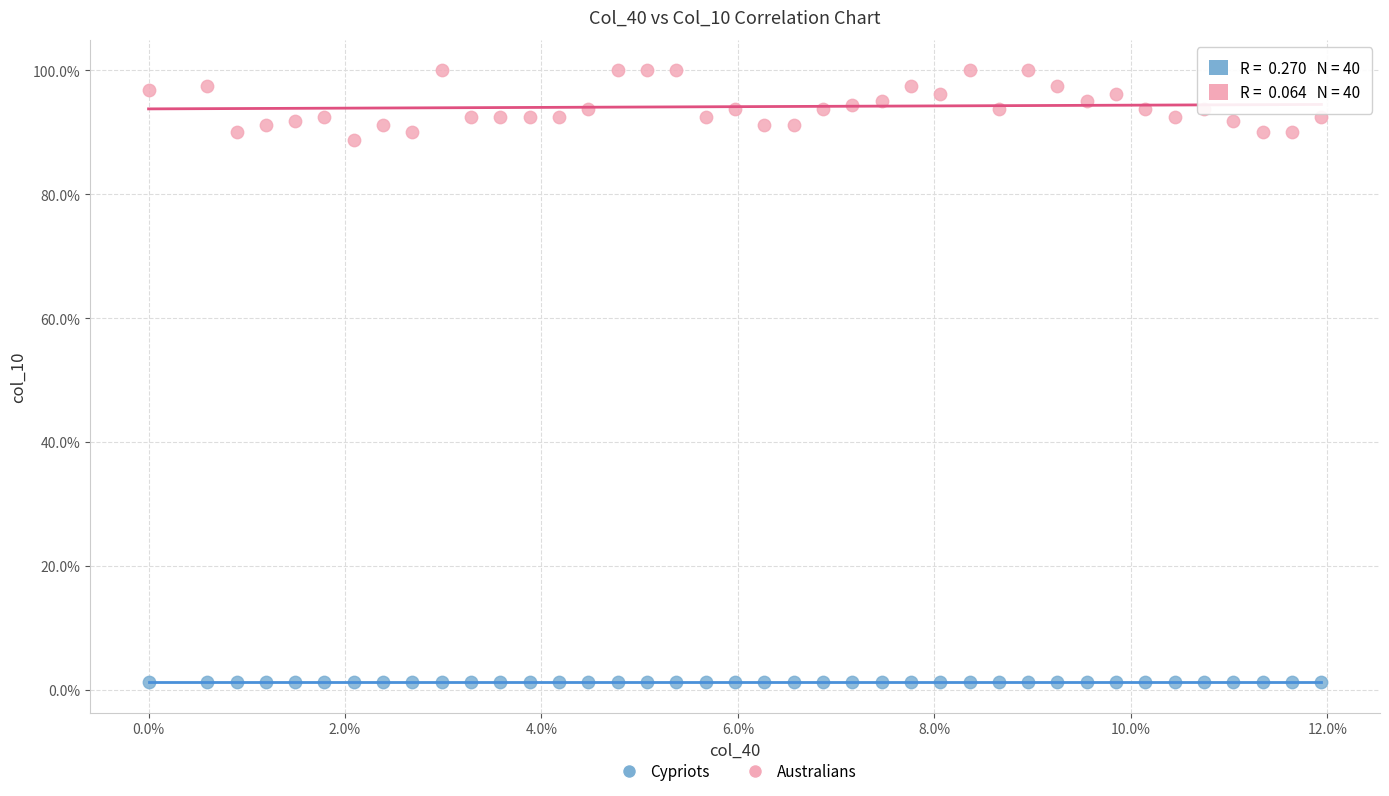

Which series has the largest Y range (max minus min)?

Australians